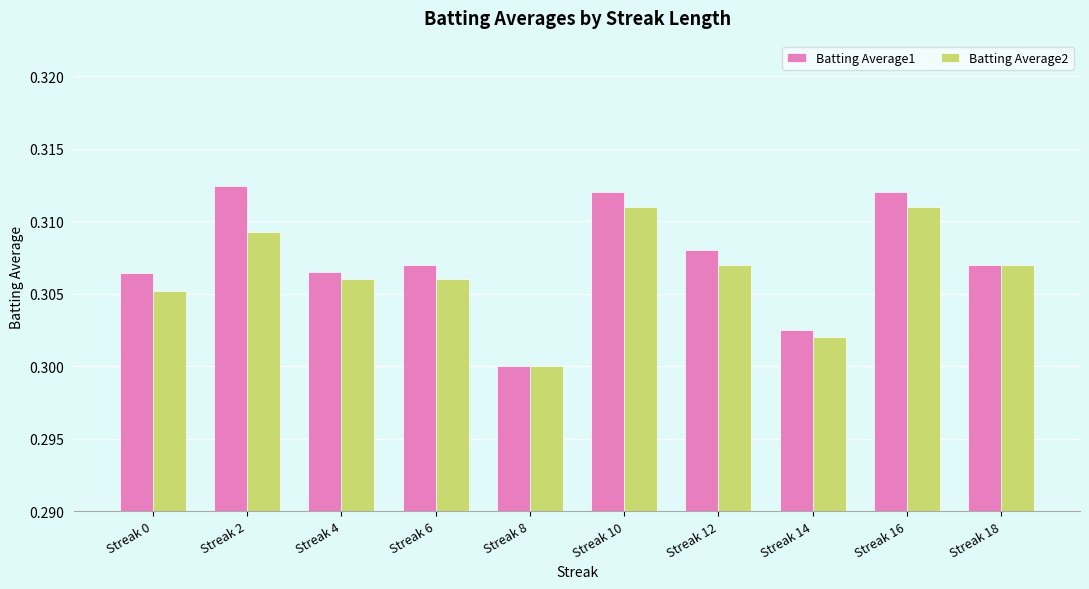

How many bars are there in each group?

2